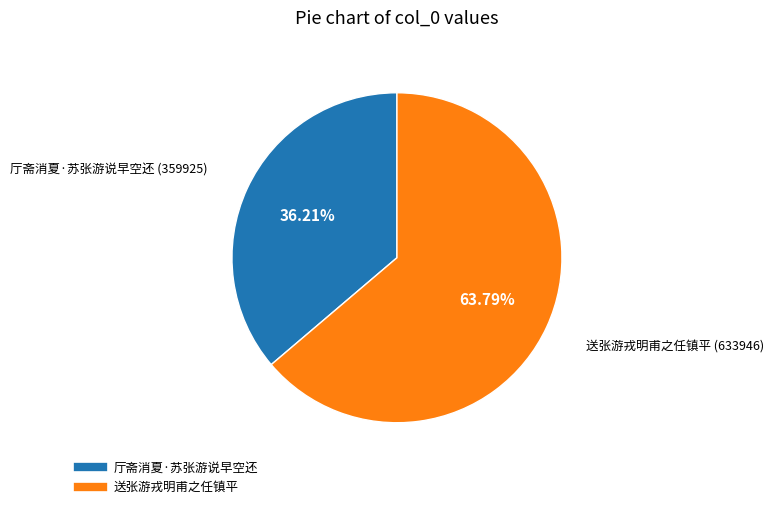

Rank the categories by value from lowest to highest.

厅斋消夏·苏张游说早空还, 送张游戎明甫之任镇平